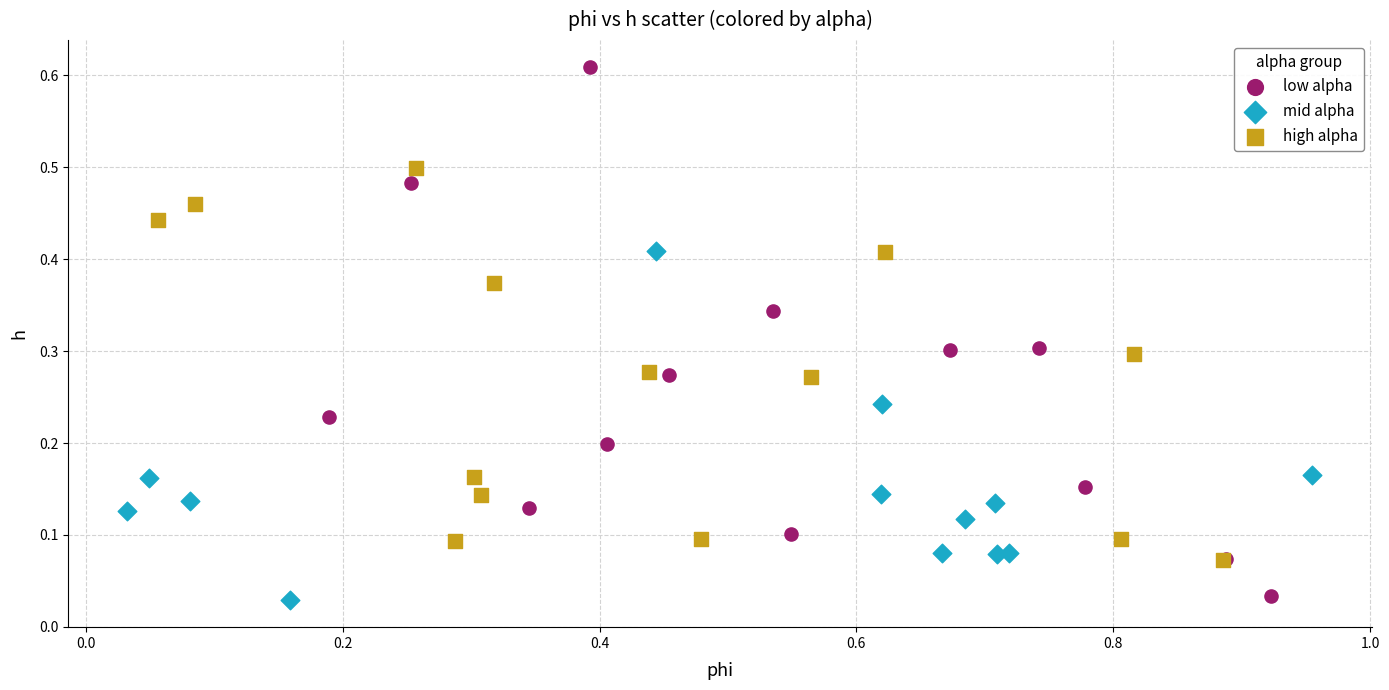

Which series has the widest spread of Y values?

low alpha